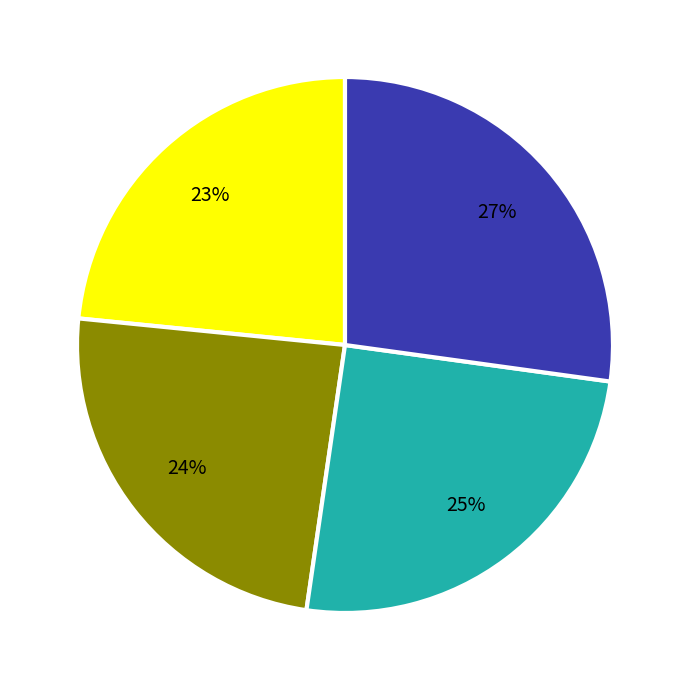

Count the number of slices in the pie.

4